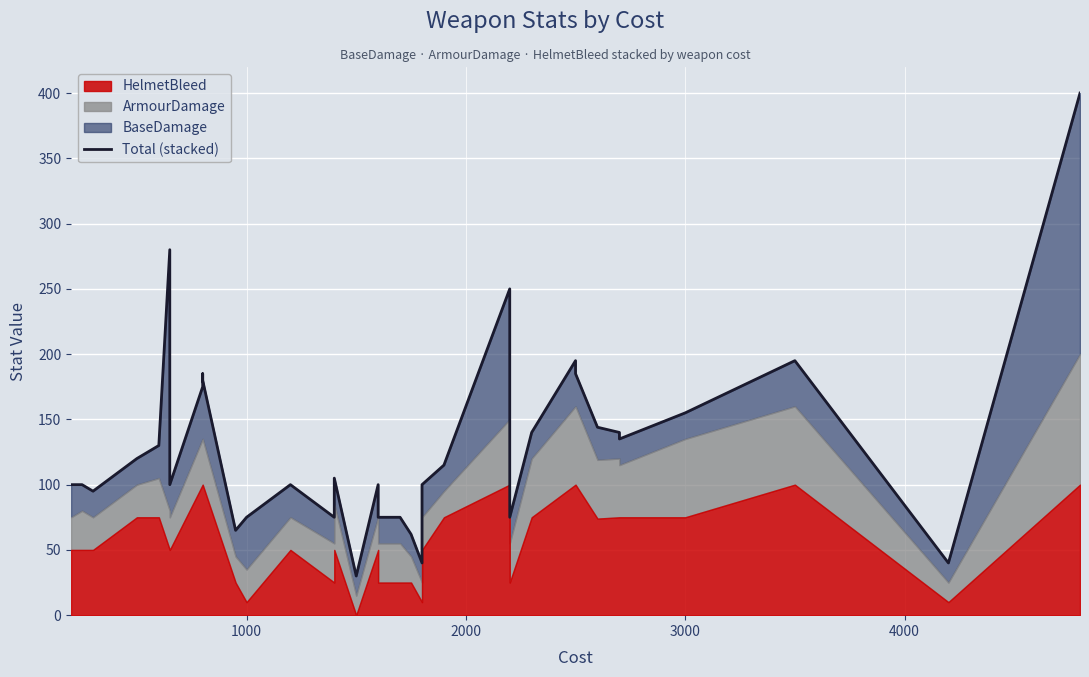

True or false: the data shows 77 at 23.

False